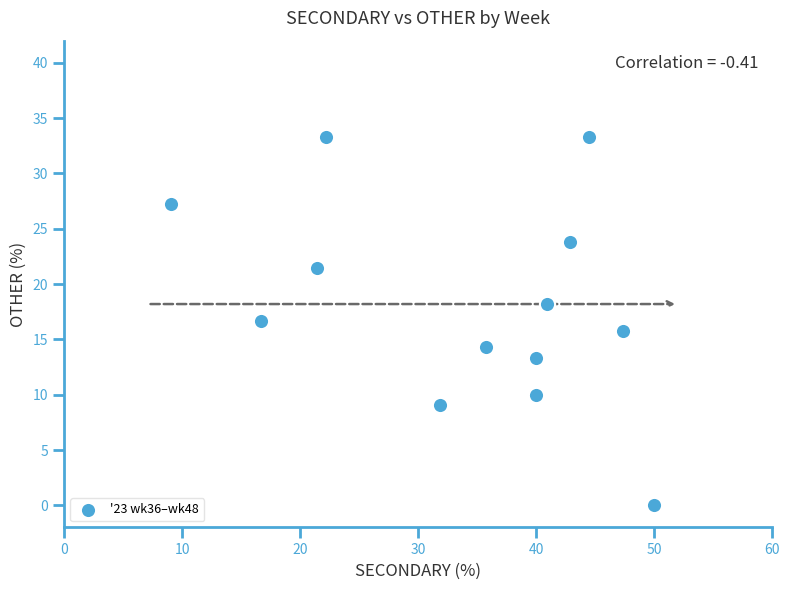

What is the range of X values (max minus min)?

40.9